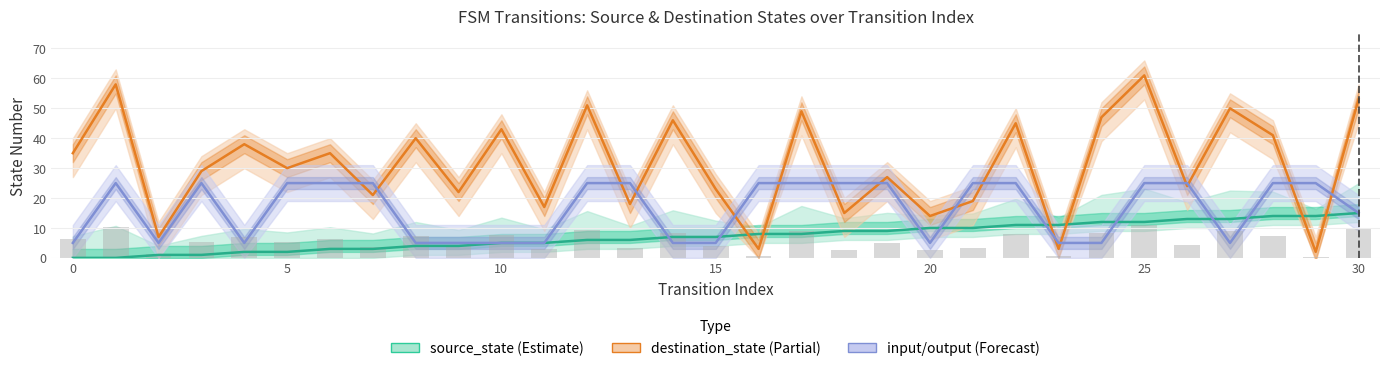

The value of destination_state at 30 is 34. True or false?

False